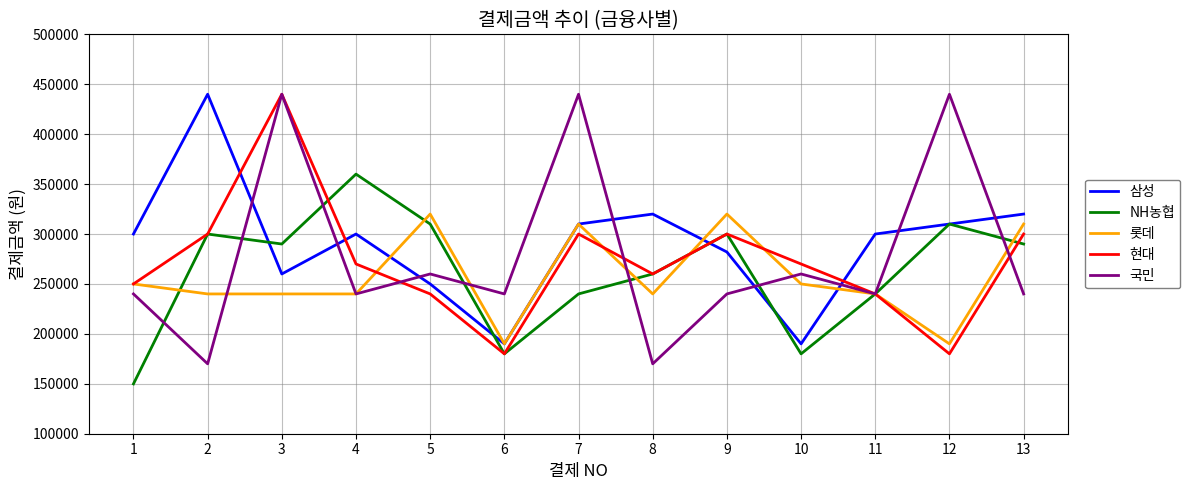

How many distinct data groups are displayed?

5